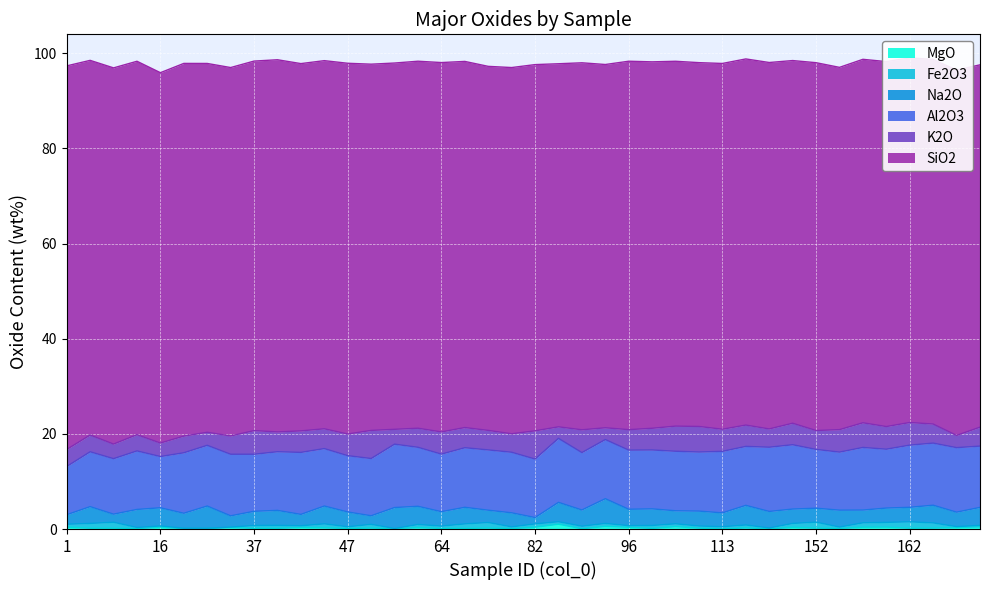

At which label does SiO2 first exceed 77?

1